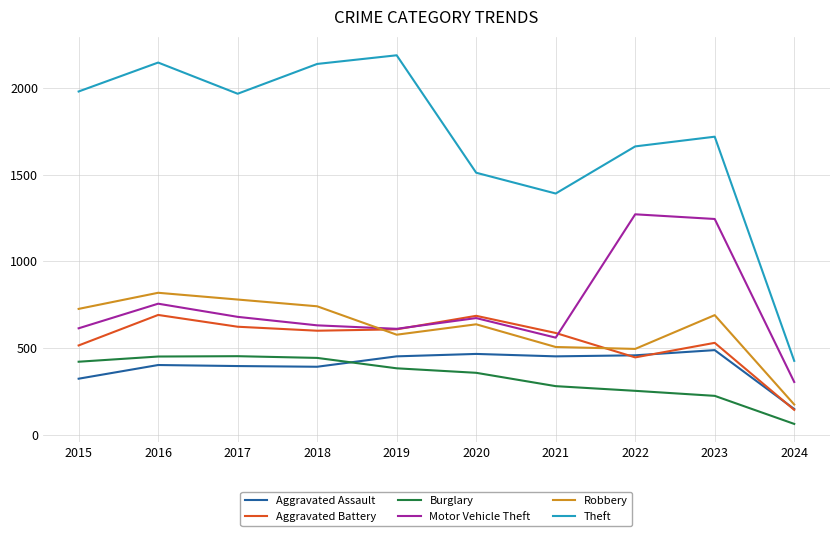

Which series has the largest total across all categories?

Theft